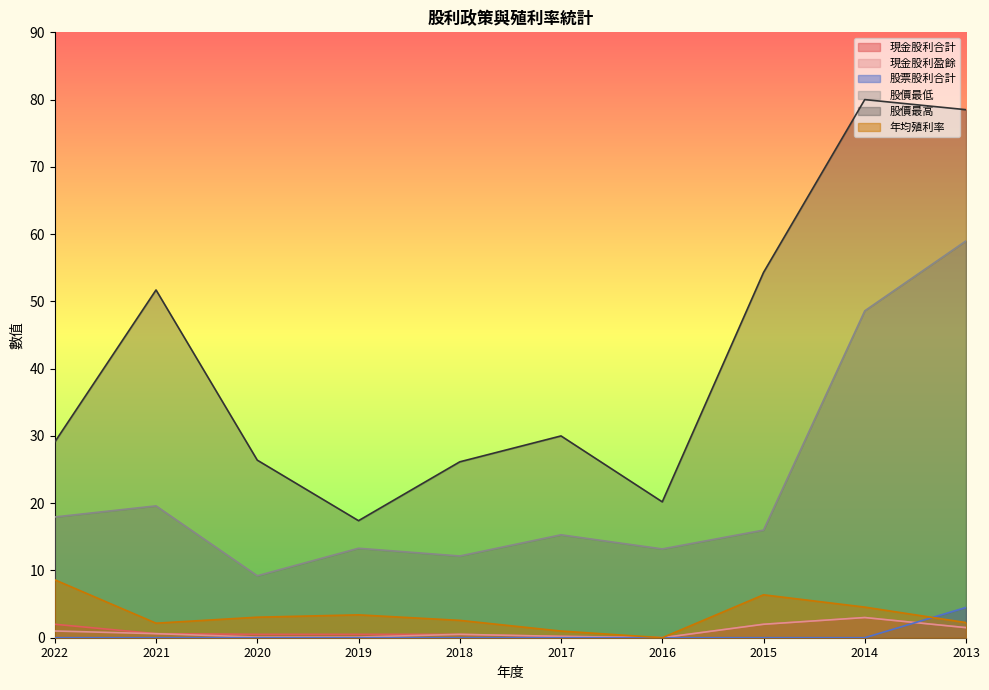

What is the difference between the maximum and minimum values in the 股價最高 series?

62.6